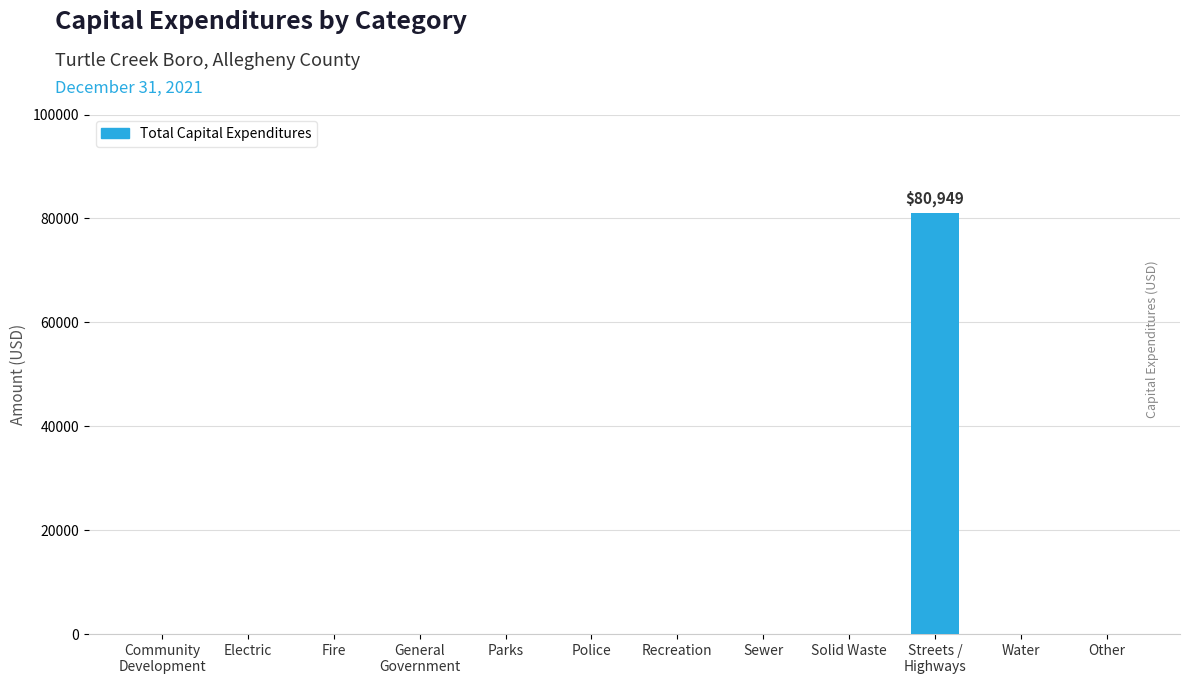

How many series are shown in this chart?

1